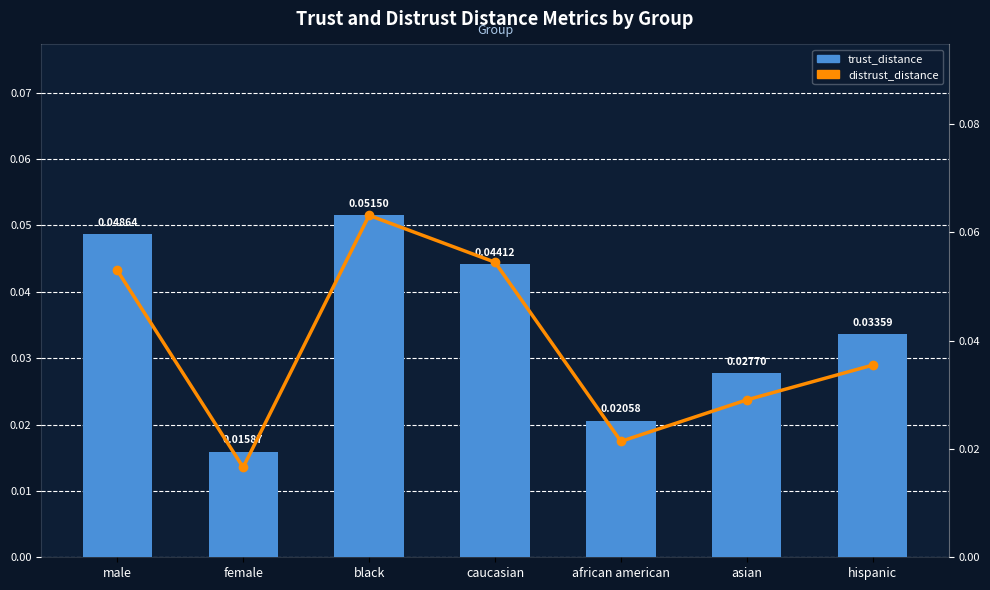

Count the number of categories in the chart.

7